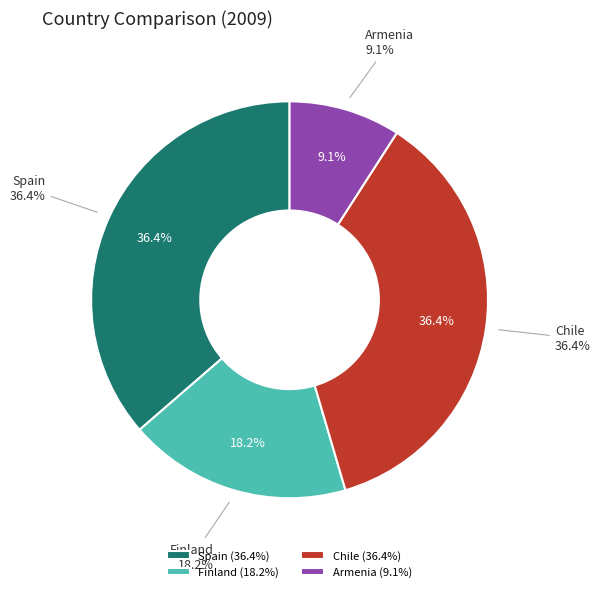

Does Armenia represent more than half of the total?

No